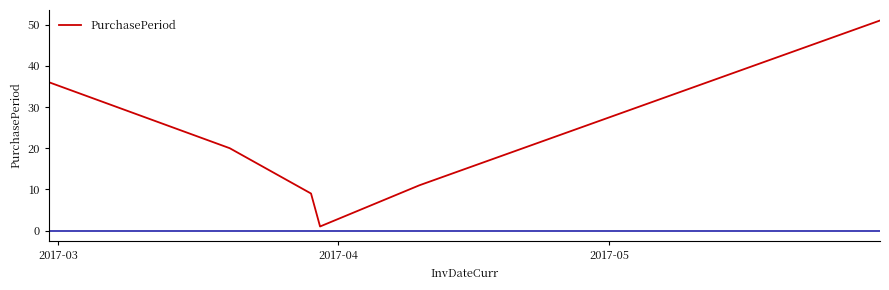

What is the average value?

21